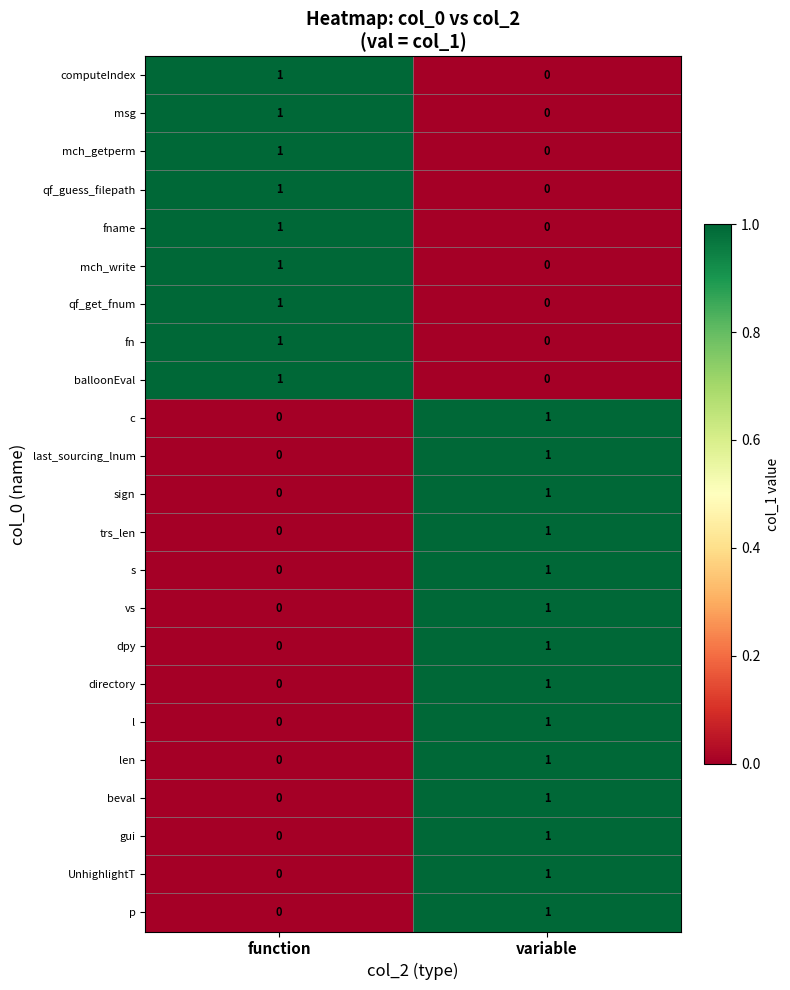

What is the total value across all series at function?

9